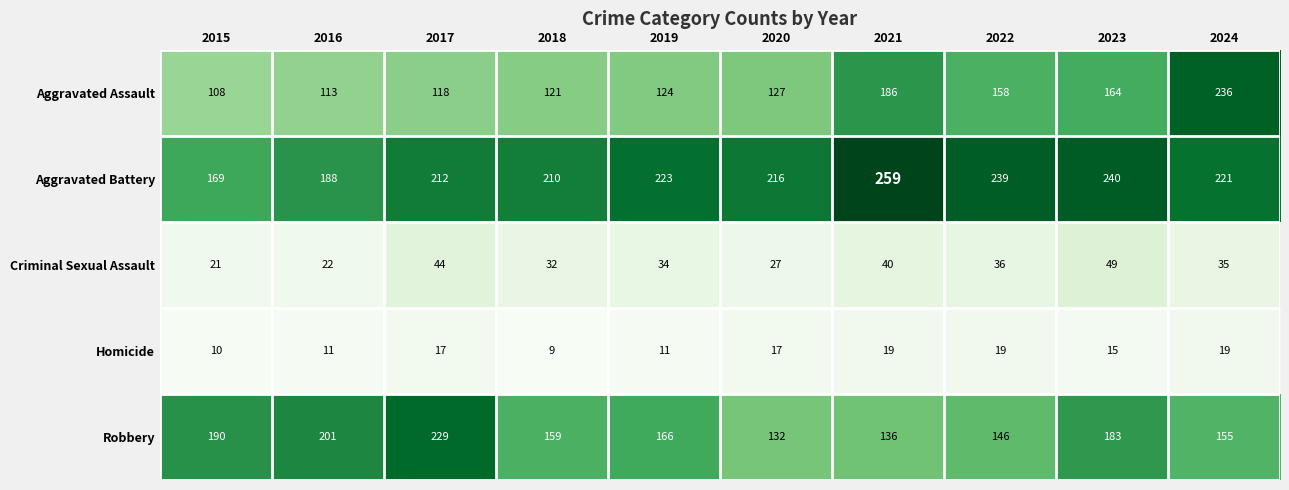

What is the highest value of the Aggravated Assault series?

236